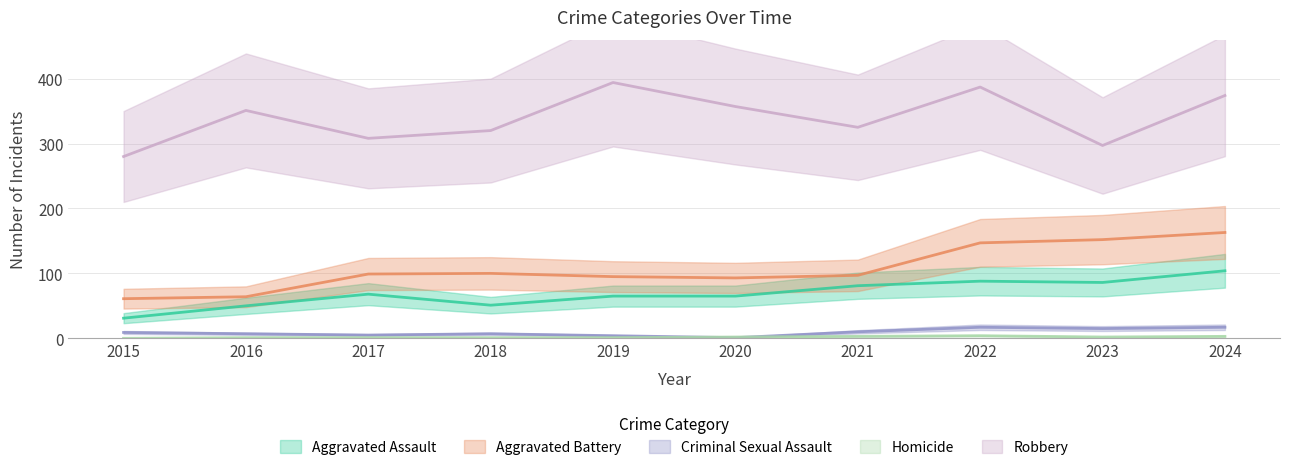

At how many categories does at least one series exceed 258?

10